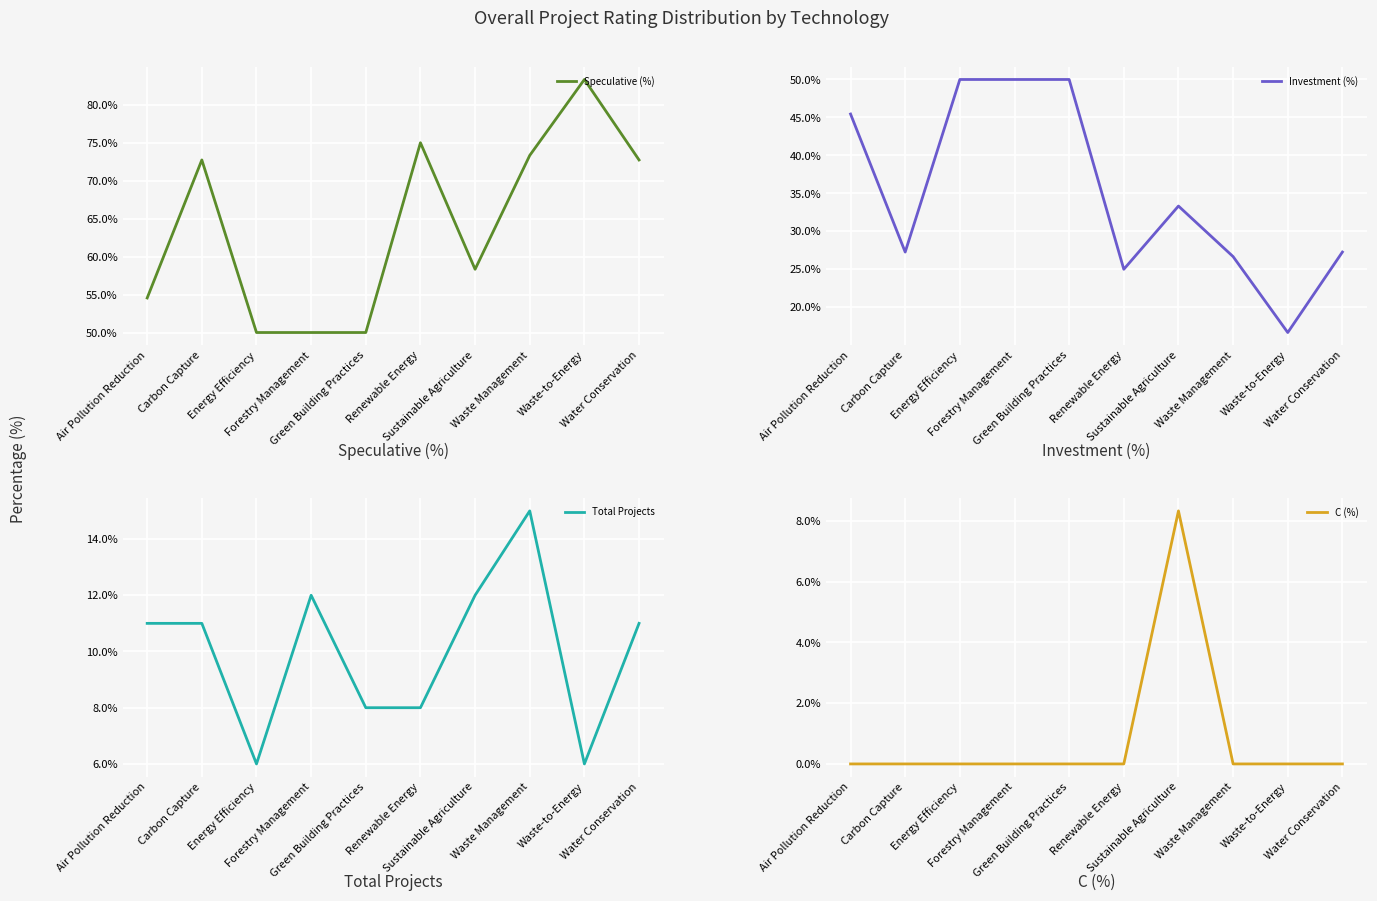

Is the value of Speculative (%) at Sustainable Agriculture greater than the value of C (%) at Green Building Practices?

Yes